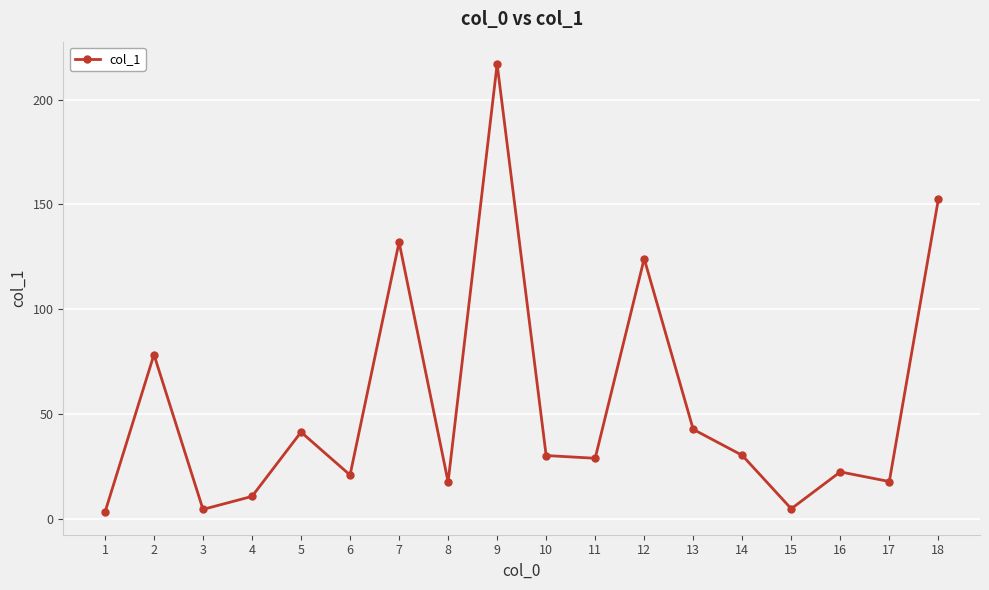

What is the greatest value displayed?

217.0